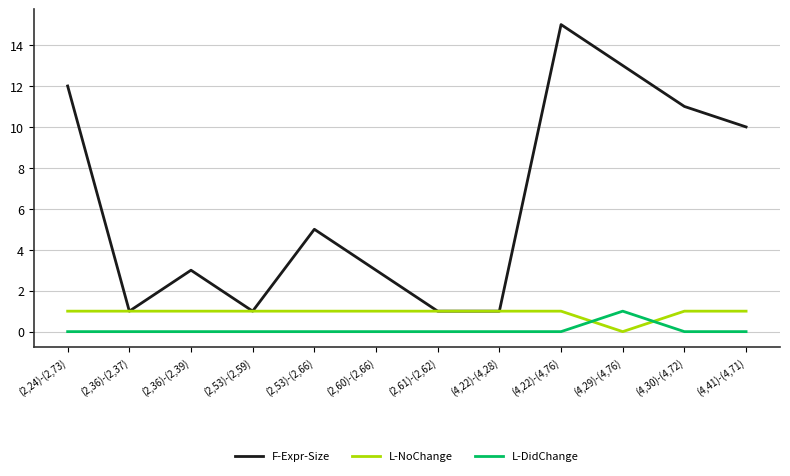

The L-DidChange series shows 1 at (4,29)-(4,76). True or false?

True